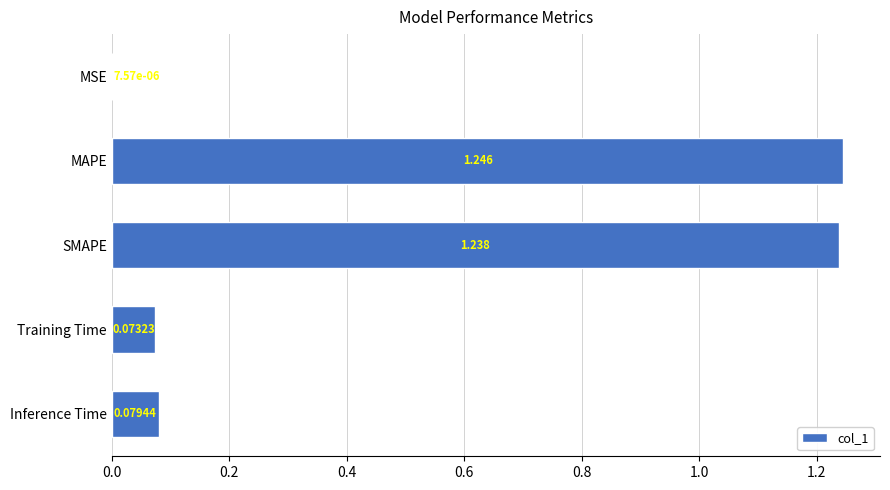

At which category does the chart reach its peak across all series?

MAPE